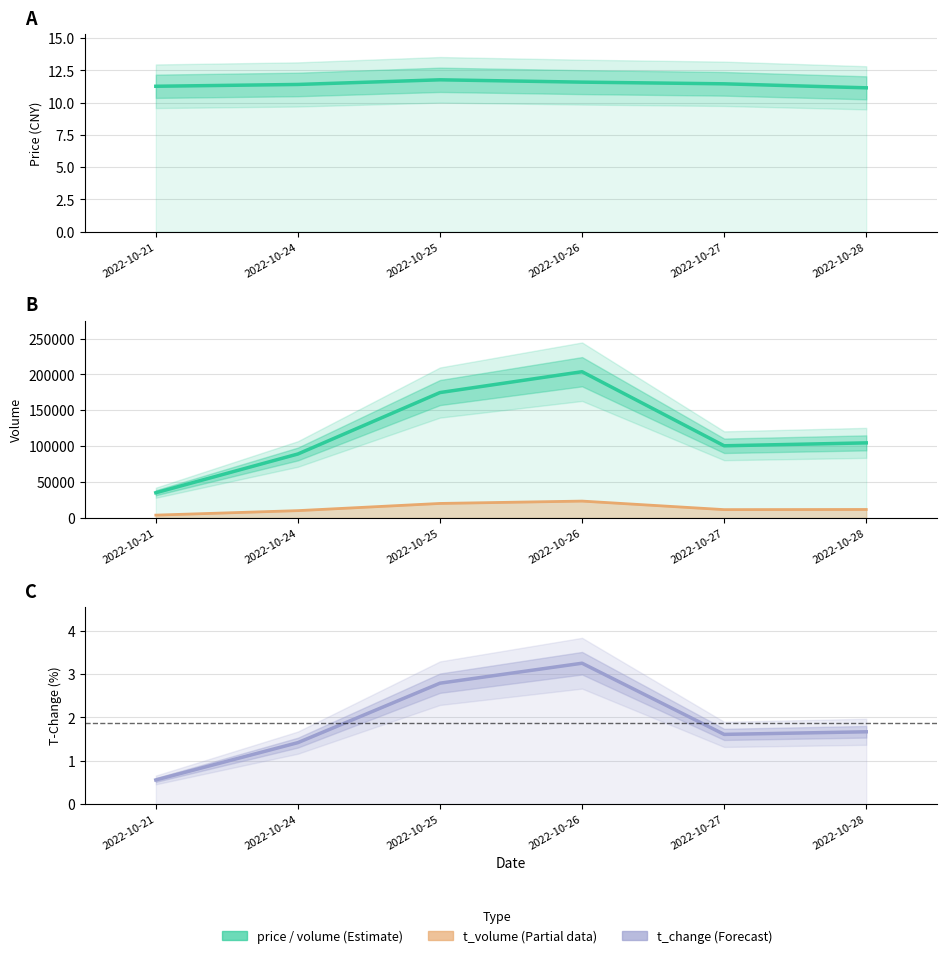

Which series has the largest total across all categories?

volume